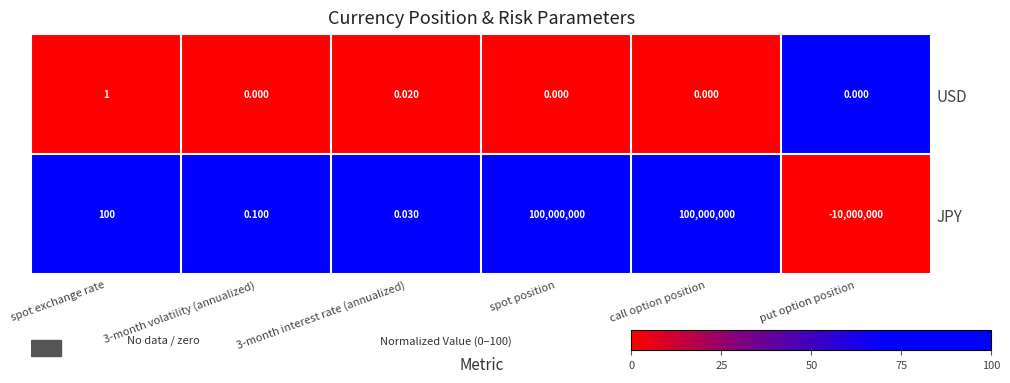

At which label is JPY closest to 45000000?

spot exchange rate